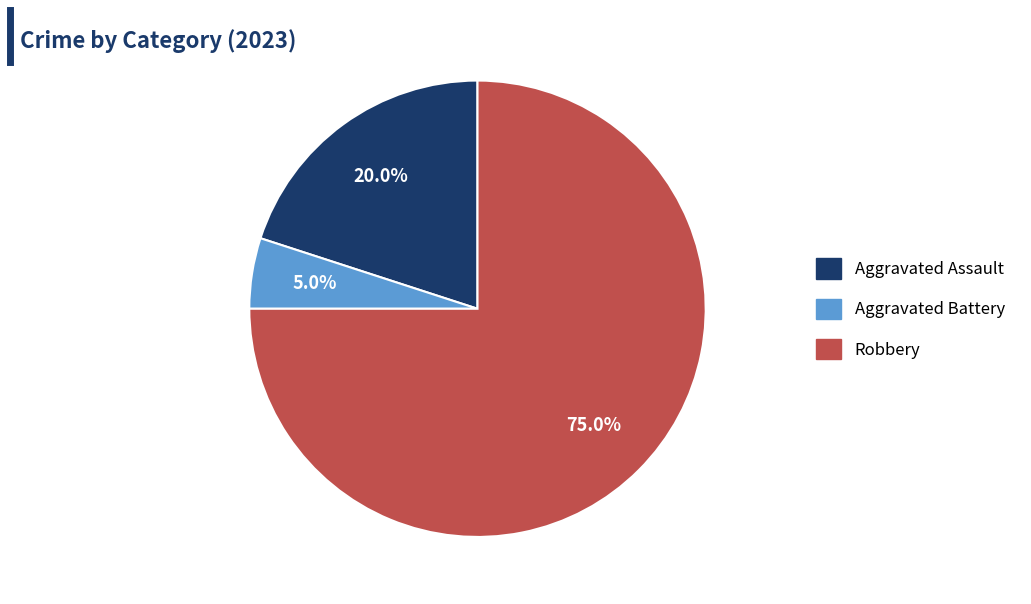

Is there a majority slice in this chart?

Yes